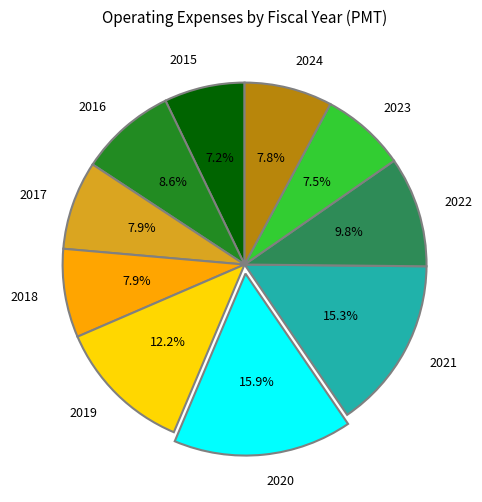

To the nearest percent, what is the combined percentage of 2023 and 2020?

23%